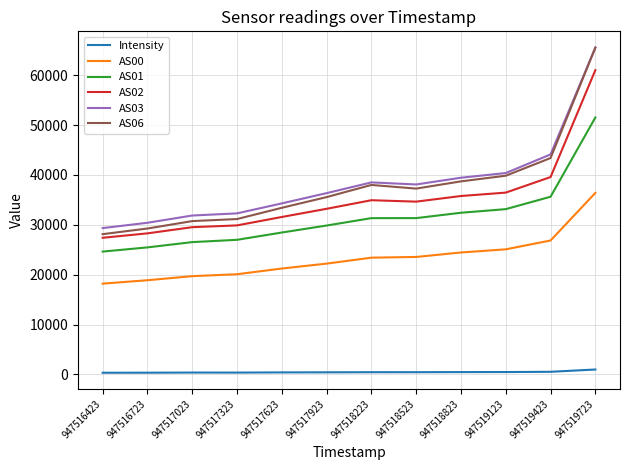

True or false: AS06 and AS01 cross at least once.

False